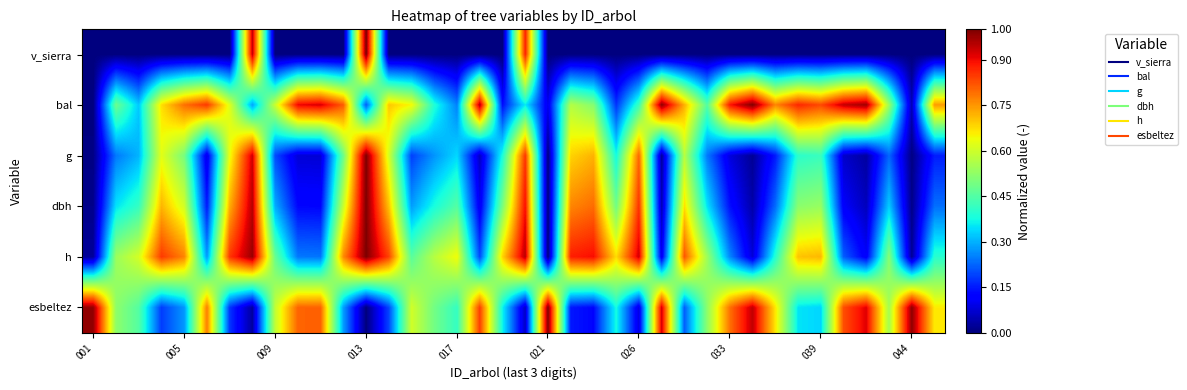

Reading left to right, list all the values displayed in this chart.

v_sierra: 0.0	0.0	0.0	0.0	0.0	0.0	0.0	0.9	0.0	0.0	0.0	0.0	1.0	0.0	0.0	0.0	0.0	0.0	0.0	0.9	0.0	0.0	0.0	0.0	0.0	0.0	0.0	0.0	0.0	0.0	0.0	0.0	0.0	0.0	0.0	0.0	0.0	0.0
bal: 0.0	0.5	0.3	0.7	0.8	0.9	0.6	0.3	0.6	0.9	0.9	0.8	0.2	0.7	0.6	0.4	0.3	1.0	0.1	0.4	0.1	0.6	0.5	0.2	0.4	1.0	0.7	0.5	0.9	1.0	0.8	0.9	0.8	0.9	1.0	0.5	0.0	0.7
g: 0.0	0.2	0.3	0.6	0.5	0.1	0.6	0.9	0.2	0.1	0.1	0.5	1.0	0.6	0.2	0.3	0.3	0.1	0.4	0.9	0.0	0.7	0.7	0.4	0.8	0.0	0.6	0.2	0.1	0.0	0.1	0.4	0.4	0.1	0.0	0.2	0.0	0.2
dbh: 0.0	0.3	0.4	0.7	0.6	0.1	0.7	1.0	0.3	0.1	0.1	0.6	1.0	0.7	0.3	0.4	0.5	0.1	0.5	0.9	0.0	0.8	0.8	0.5	0.9	0.0	0.7	0.4	0.1	0.0	0.2	0.5	0.5	0.1	0.1	0.3	0.0	0.2
h: 0.0	0.5	0.6	0.8	0.8	0.3	0.9	1.0	0.5	0.2	0.2	0.8	1.0	0.8	0.5	0.6	0.6	0.2	0.7	0.9	0.0	0.9	0.9	0.7	0.9	0.1	0.8	0.5	0.3	0.1	0.4	0.7	0.7	0.2	0.1	0.5	0.0	0.4
esbeltez: 1.0	0.5	0.5	0.2	0.3	0.8	0.2	0.0	0.6	0.8	0.8	0.3	0.0	0.2	0.6	0.5	0.4	0.8	0.4	0.1	1.0	0.1	0.1	0.4	0.1	0.9	0.2	0.5	0.8	0.9	0.7	0.4	0.3	0.8	0.9	0.5	1.0	0.7